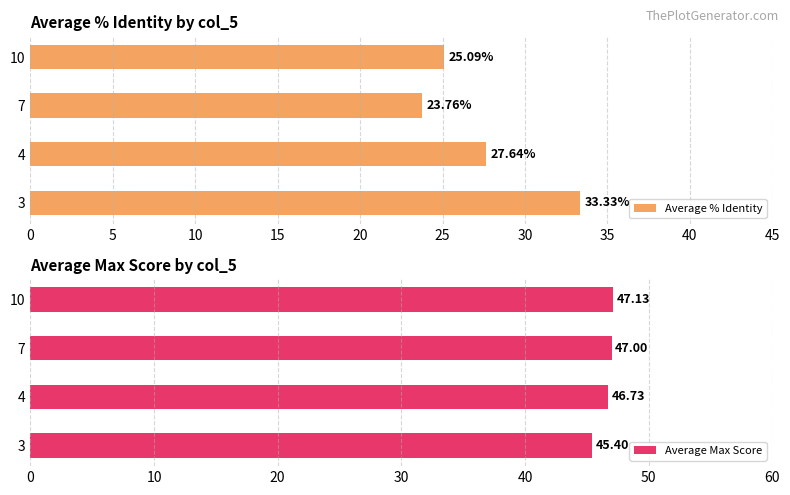

What is the smallest value displayed?

23.8